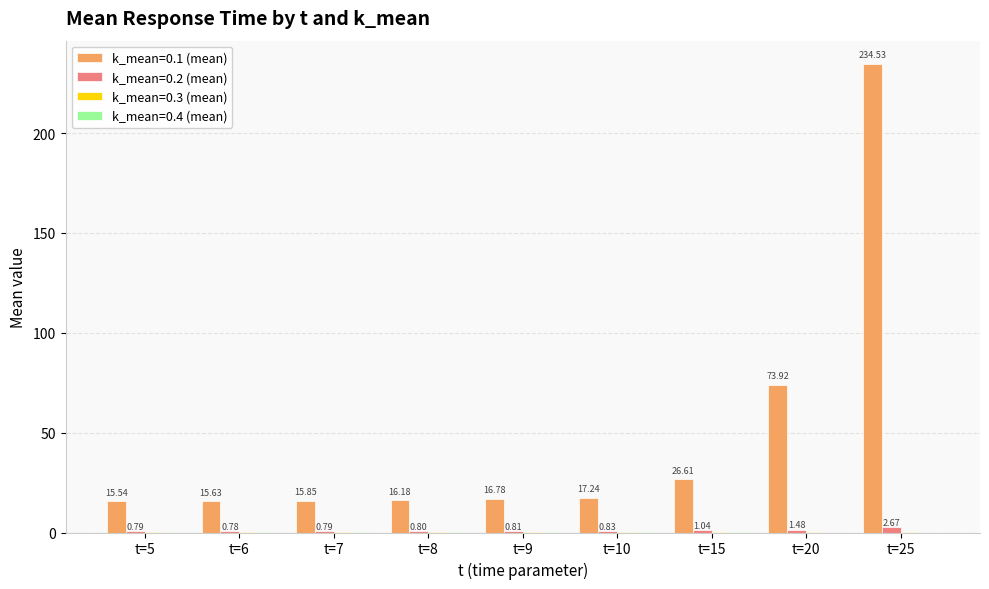

What is the spread (max minus min) of values at t=10?

17.1